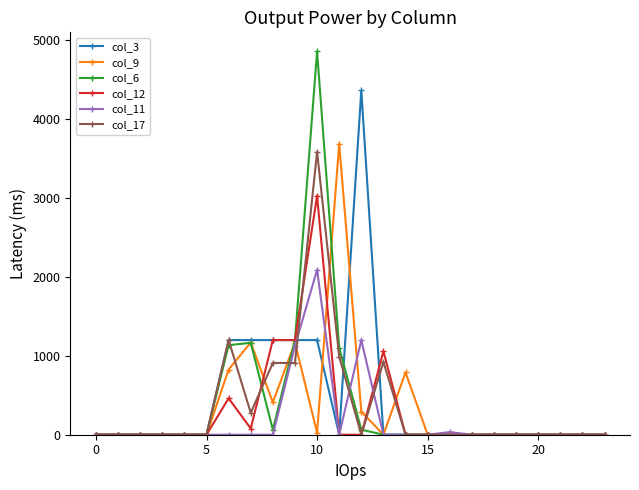

What is the maximum value for col_6?

4859.5